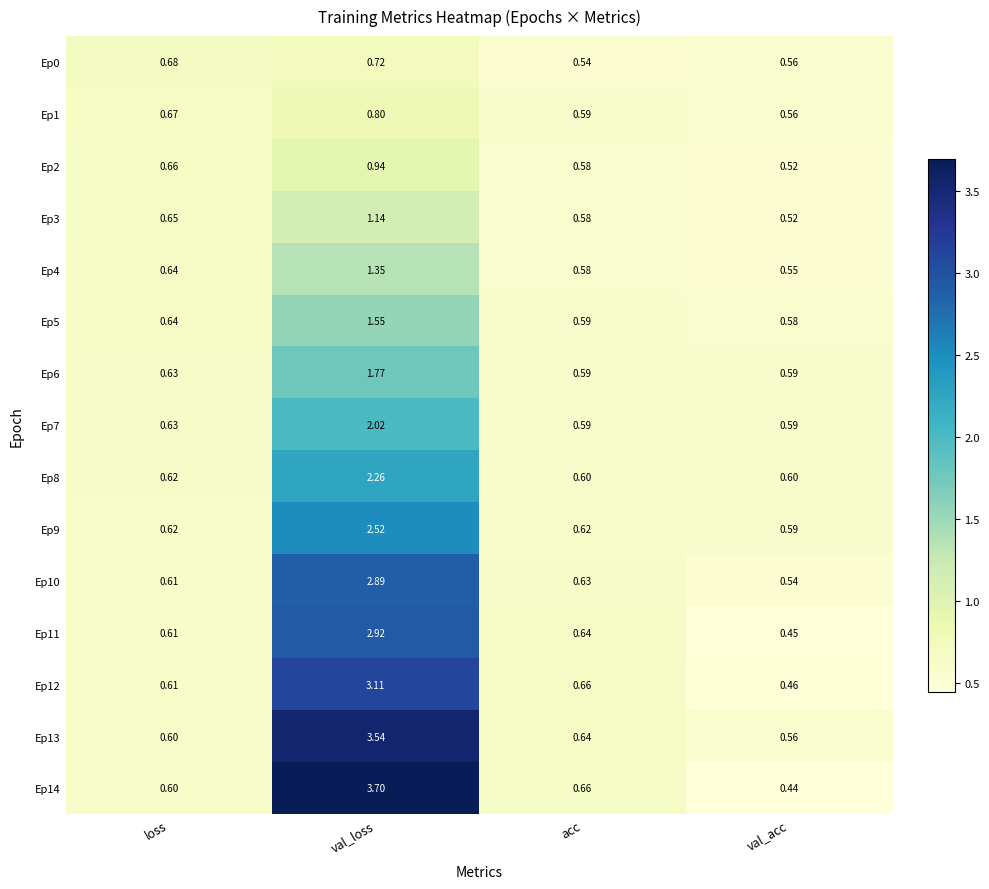

Which category has the lowest value in the Ep5 series?

val_acc